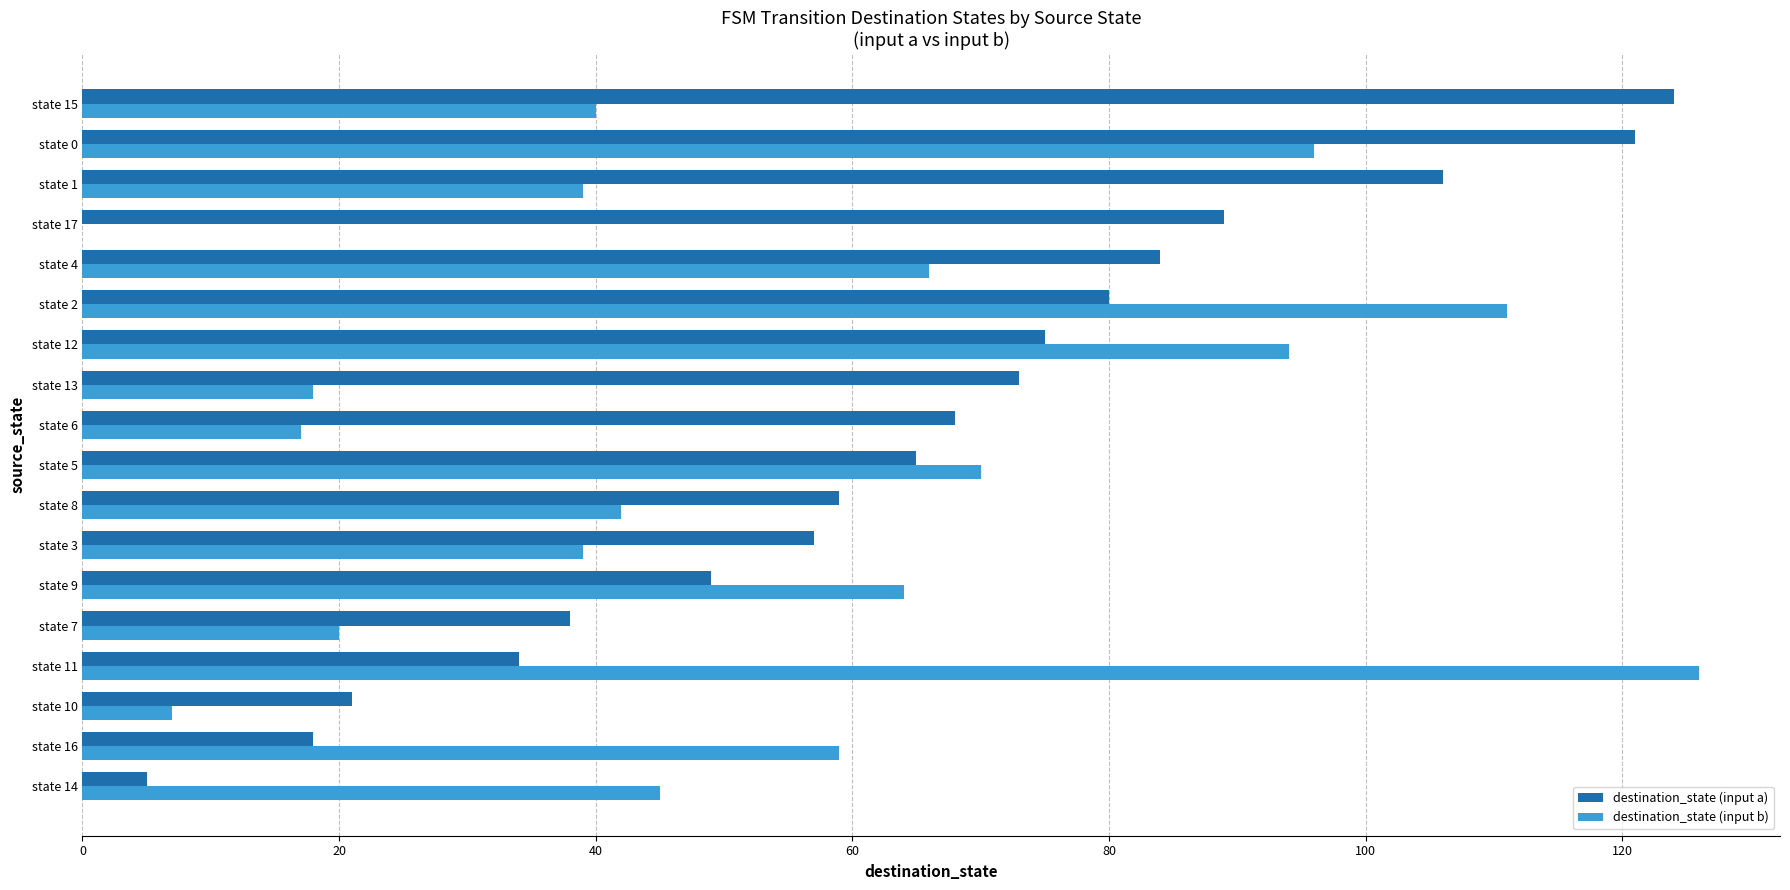

What is the maximum value for destination_state (input a)?

124